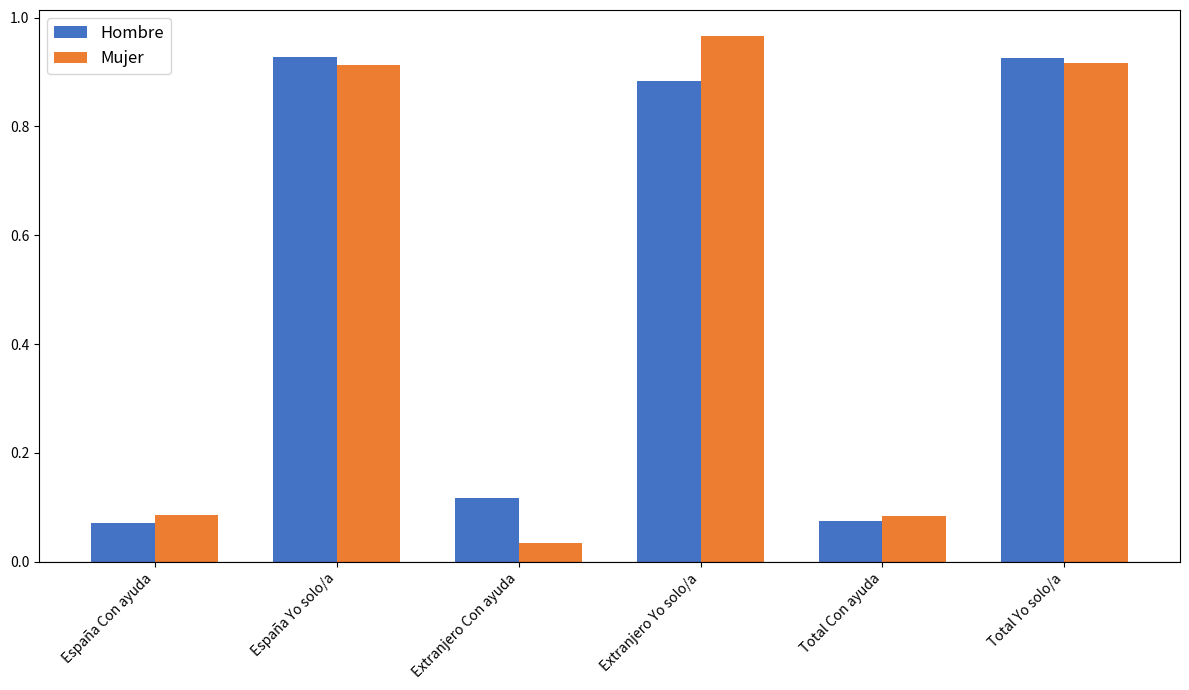

At which label does Mujer reach its peak?

Extranjero Yo solo/a